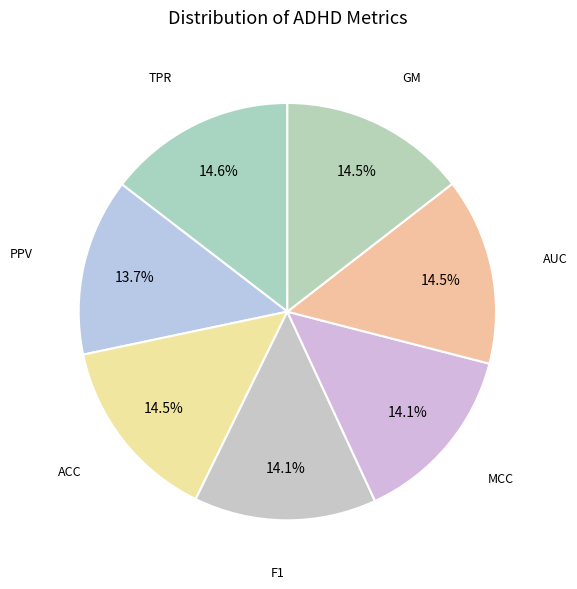

How many segments does this pie chart have?

7